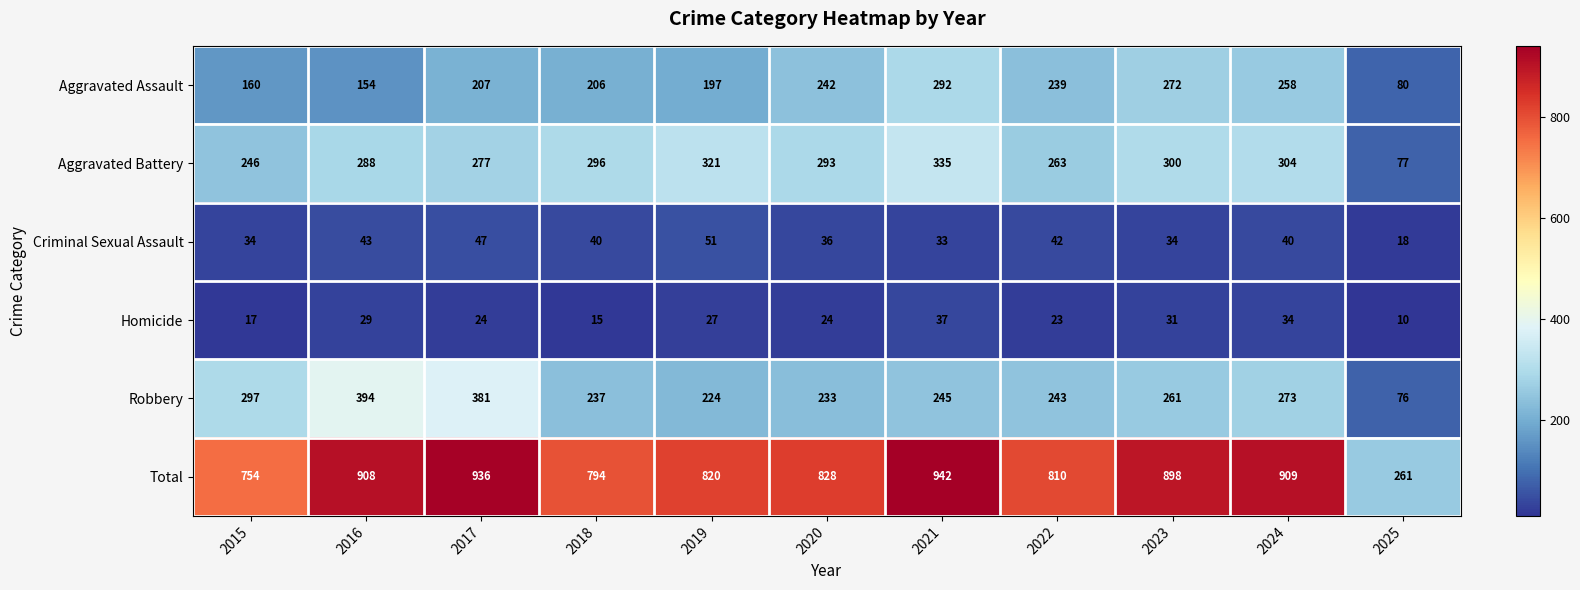

What is the approximate value of Criminal Sexual Assault at 2024, to the nearest 10?

40